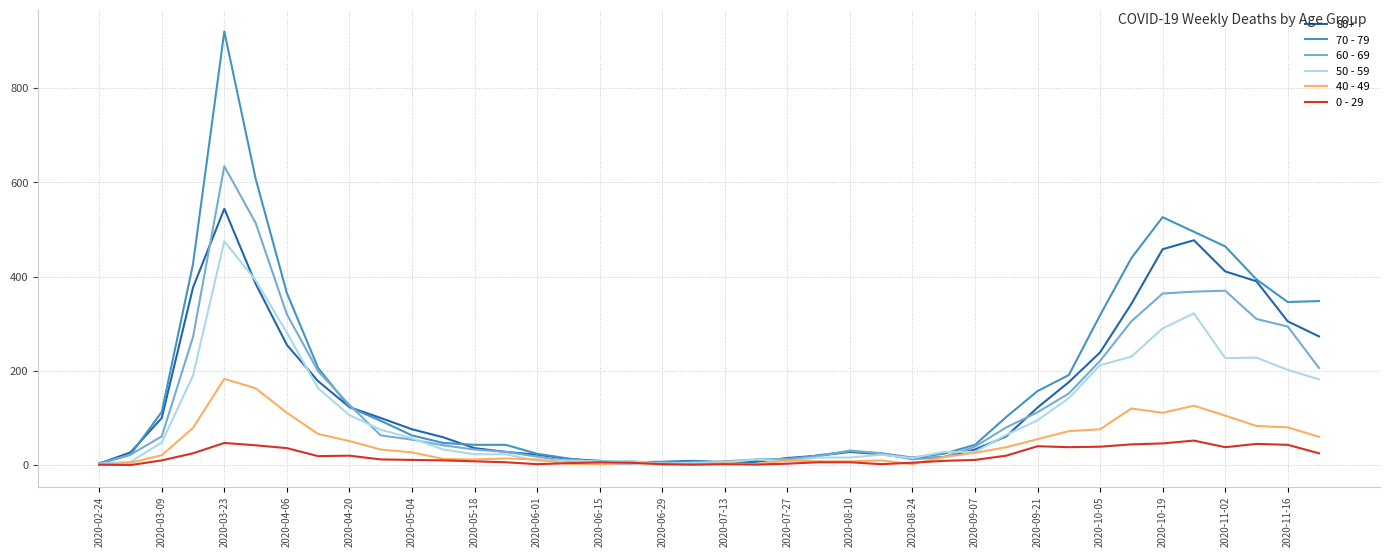

Does the chart have visible grid lines?

Yes